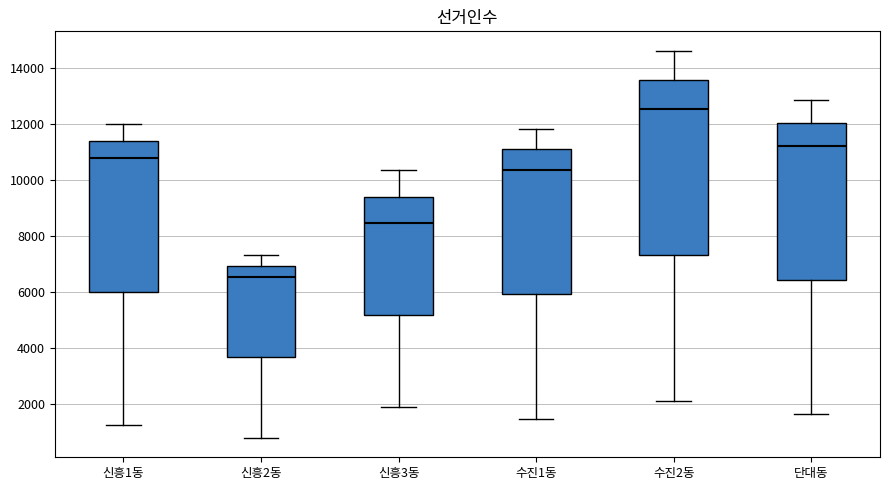

Which box's median line is the lowest?

신흥2동